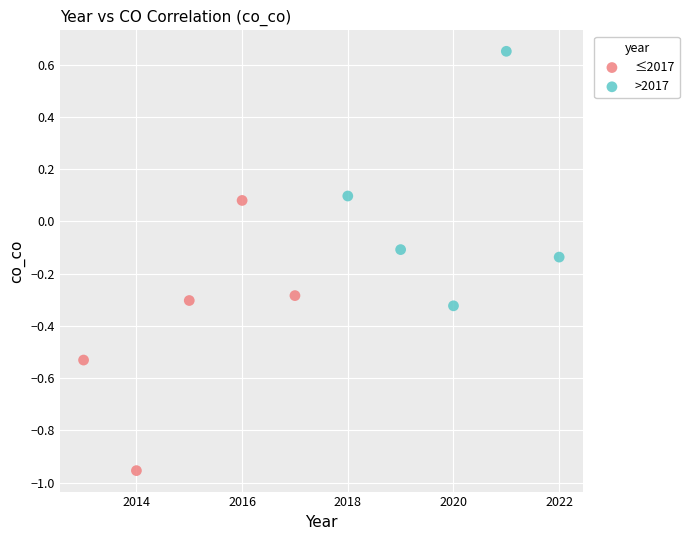

Which series contains the highest Y value?

>2017